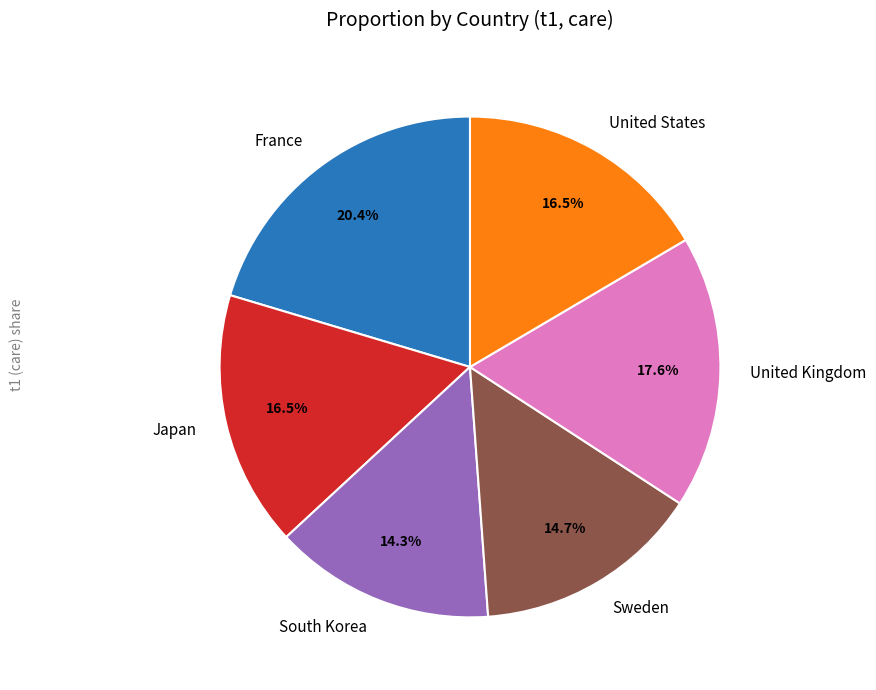

How much of the chart is everything except United States?

83.5%